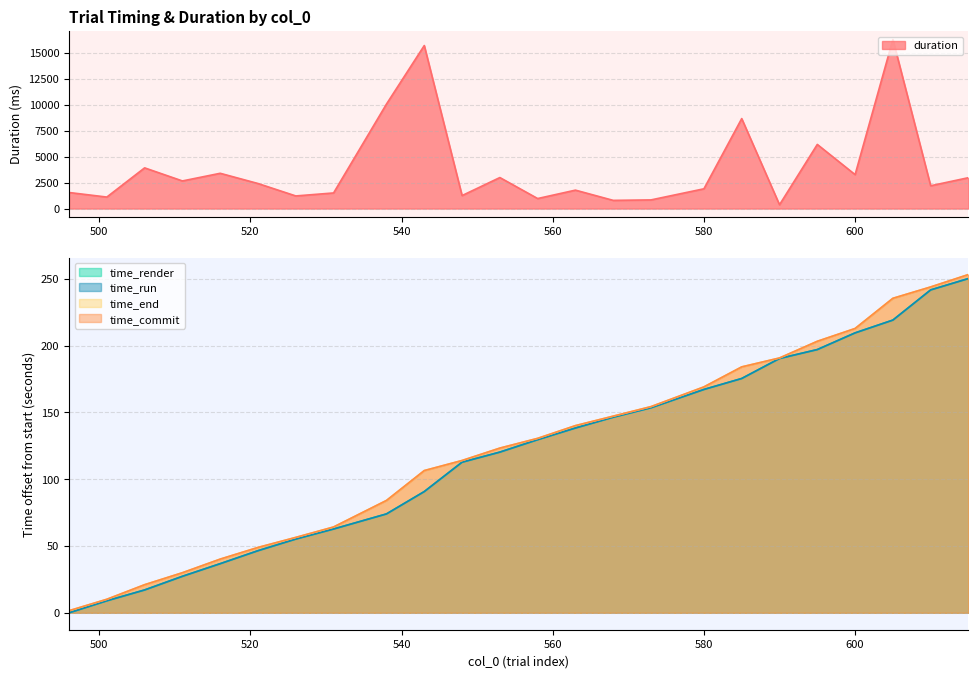

What is the maximum value for time_end?

253.2